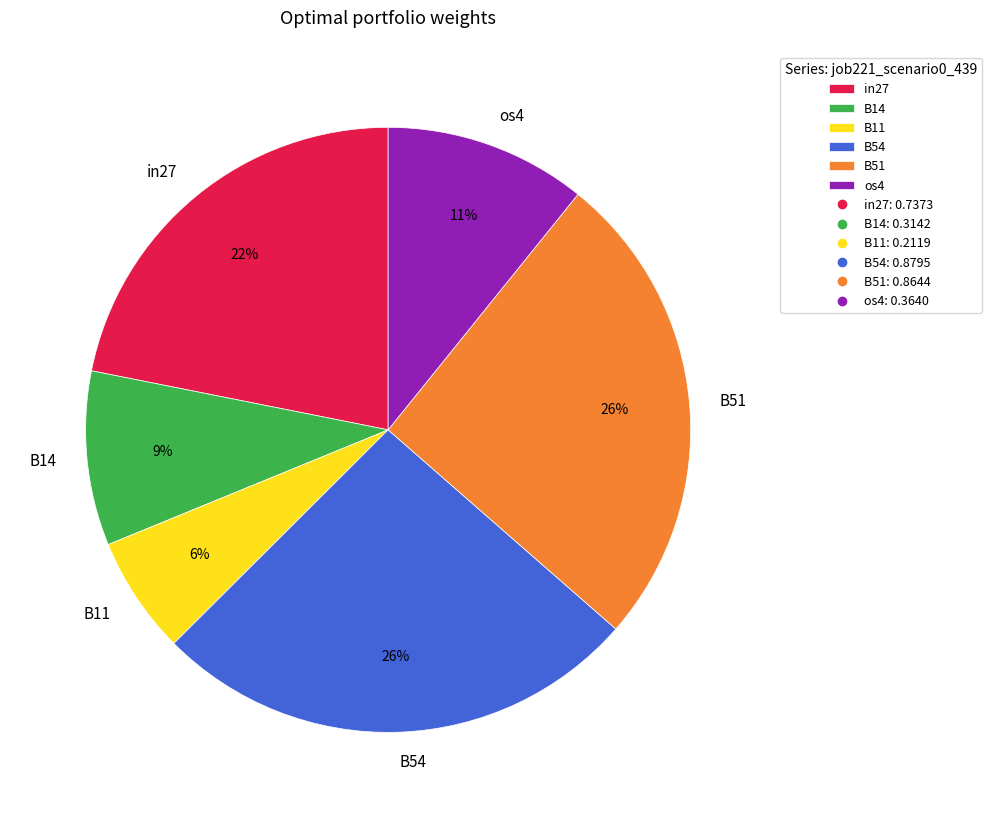

How many segments does this pie chart have?

6